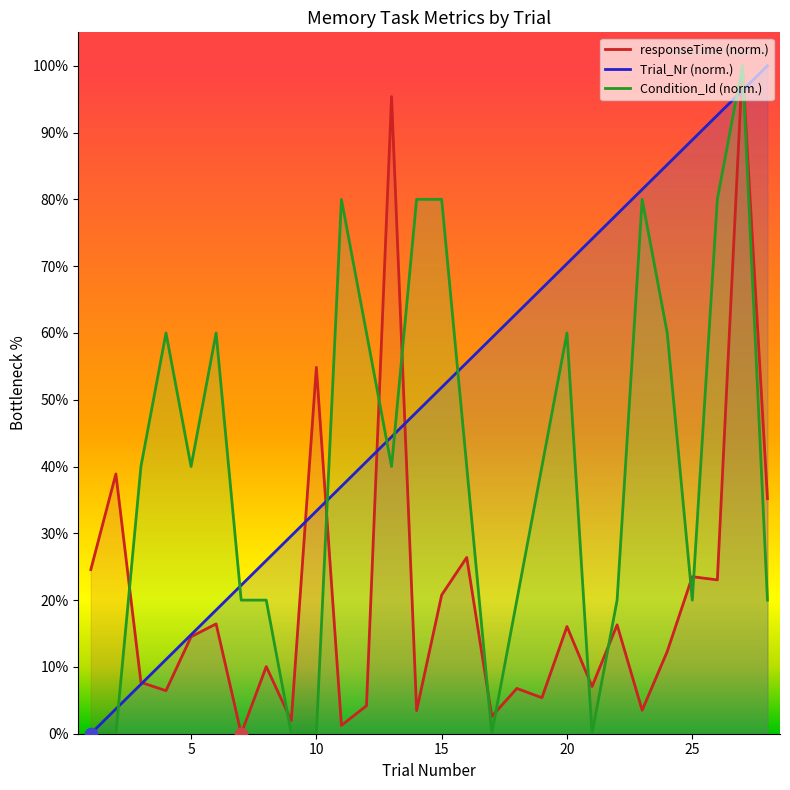

Which series reaches the maximum Y coordinate?

Trial_Nr